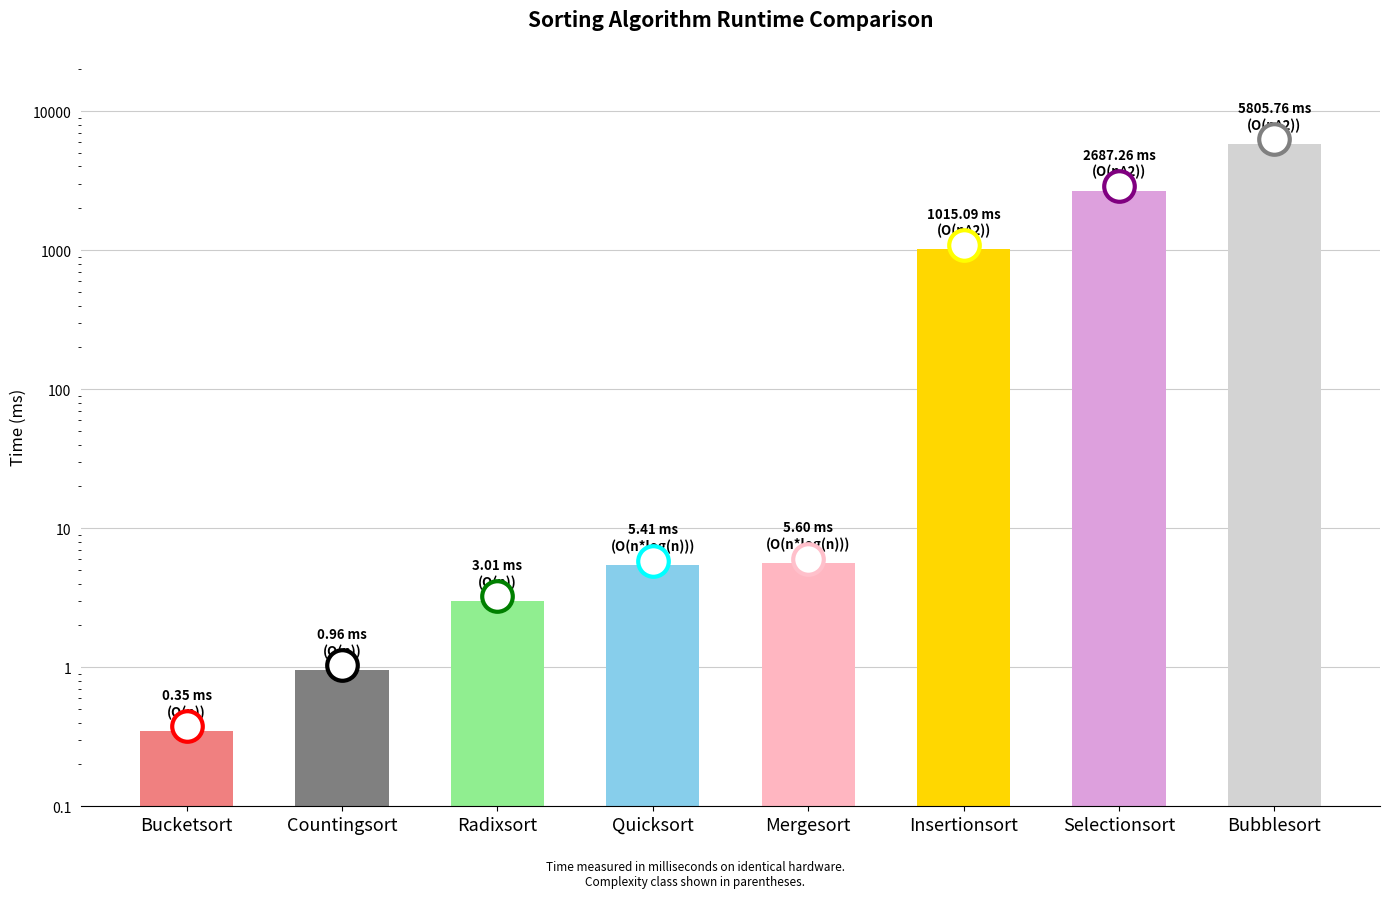

What is the label of the 2nd bar from the right?

Selectionsort